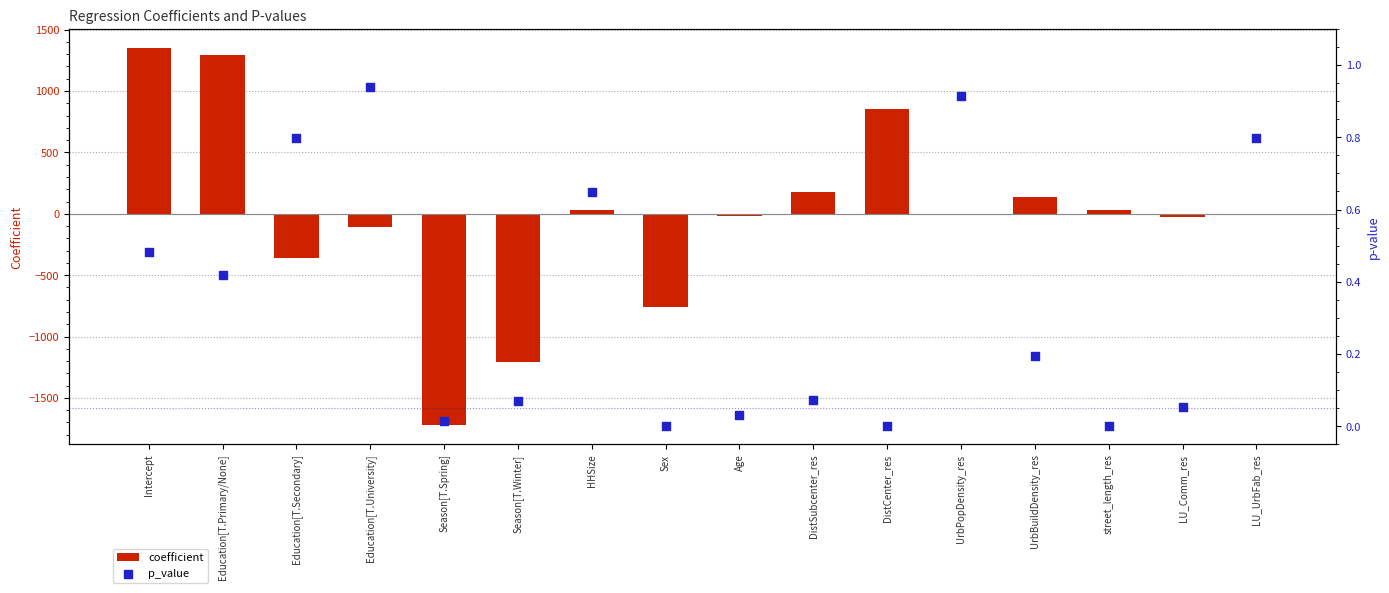

Which series contains the highest Y value?

coefficient